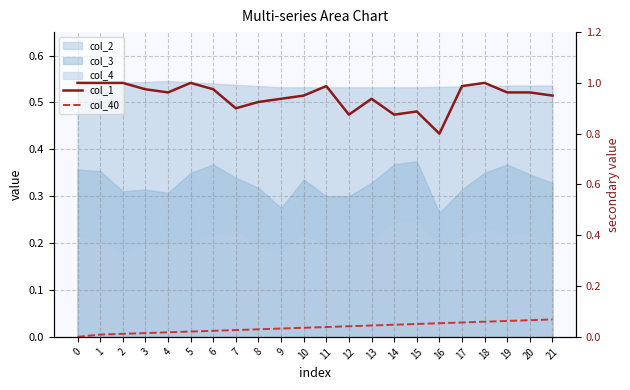

How many data points does each series have?

22